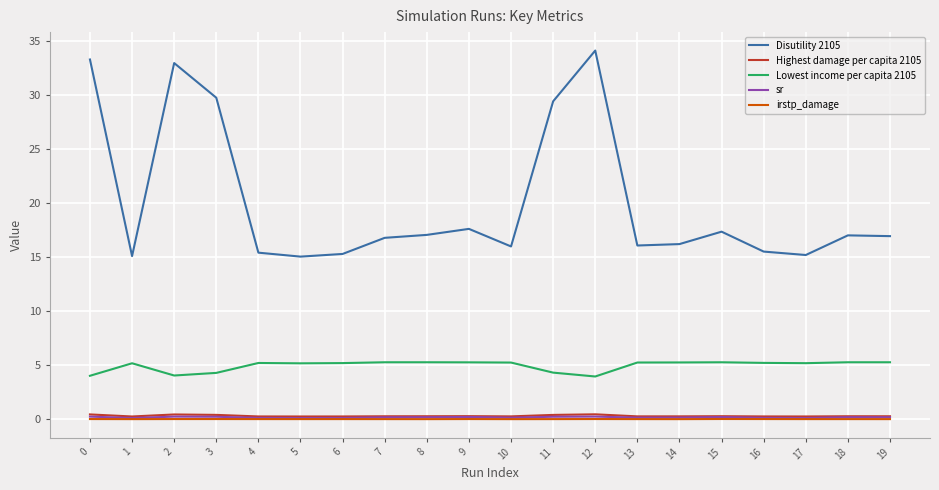

Is it true that sr equals 0.2 at 19?

True